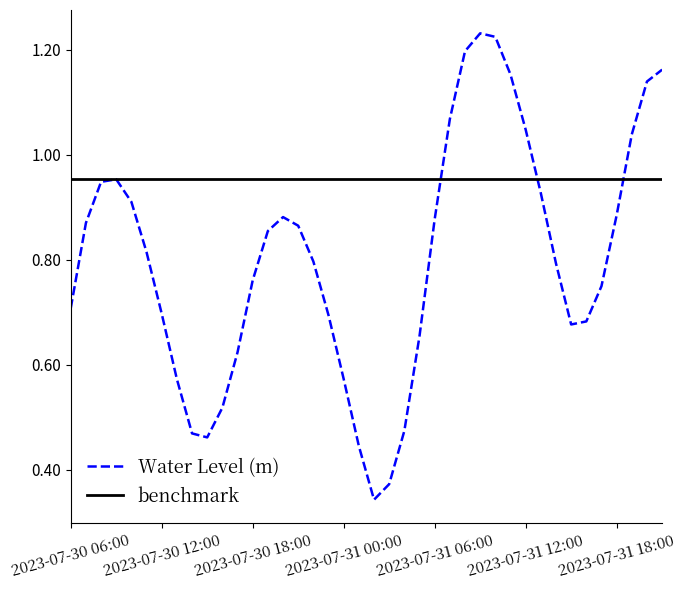

Reading left to right, transcribe all the data shown in this chart.

2023-07-30 06:00=0.7	2023-07-30 07:00=0.9	2023-07-30 08:00=0.9	2023-07-30 09:00=1.0	2023-07-30 10:00=0.9	2023-07-30 11:00=0.8	2023-07-30 12:00=0.7	2023-07-30 13:00=0.6	2023-07-30 14:00=0.5	2023-07-30 15:00=0.5	2023-07-30 16:00=0.5	2023-07-30 17:00=0.6	2023-07-30 18:00=0.8	2023-07-30 19:00=0.9	2023-07-30 20:00=0.9	2023-07-30 21:00=0.9	2023-07-30 22:00=0.8	2023-07-30 23:00=0.7	2023-07-31 00:00=0.6	2023-07-31 01:00=0.4	2023-07-31 02:00=0.3	2023-07-31 03:00=0.4	2023-07-31 04:00=0.5	2023-07-31 05:00=0.7	2023-07-31 06:00=0.9	2023-07-31 07:00=1.1	2023-07-31 08:00=1.2	2023-07-31 09:00=1.2	2023-07-31 10:00=1.2	2023-07-31 11:00=1.2	2023-07-31 12:00=1.0	2023-07-31 13:00=0.9	2023-07-31 14:00=0.8	2023-07-31 15:00=0.7	2023-07-31 16:00=0.7	2023-07-31 17:00=0.8	2023-07-31 18:00=0.9	2023-07-31 19:00=1.0	2023-07-31 20:00=1.1	2023-07-31 21:00=1.2